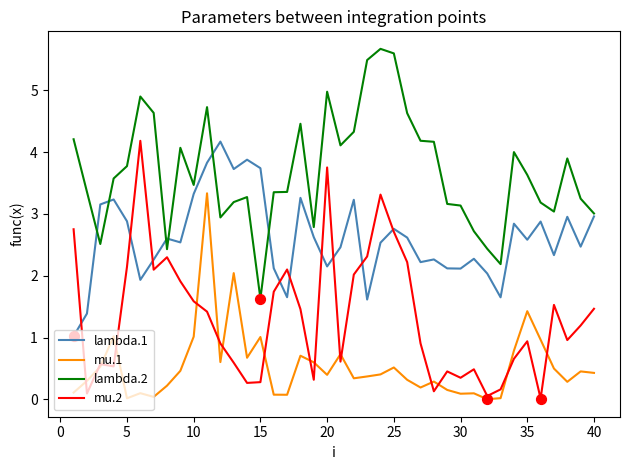

True or false: lambda.2 and mu.2 cross at least once.

False